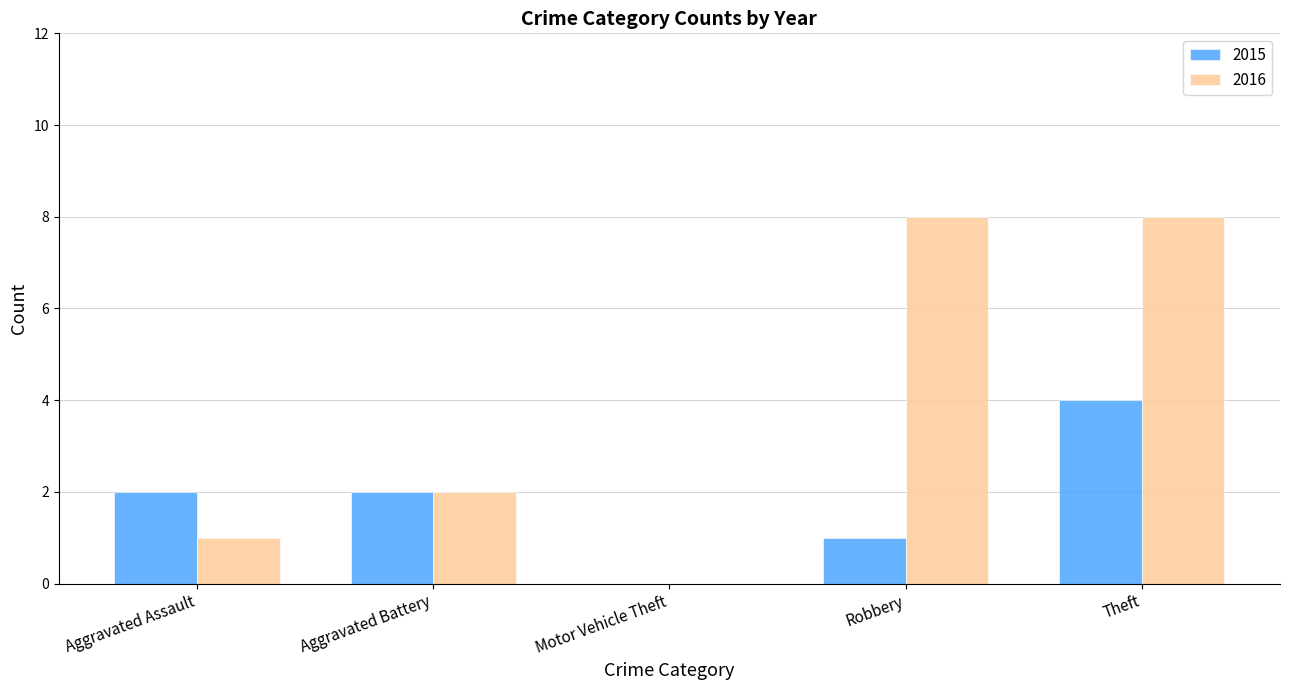

What is the maximum value shown in the chart?

8